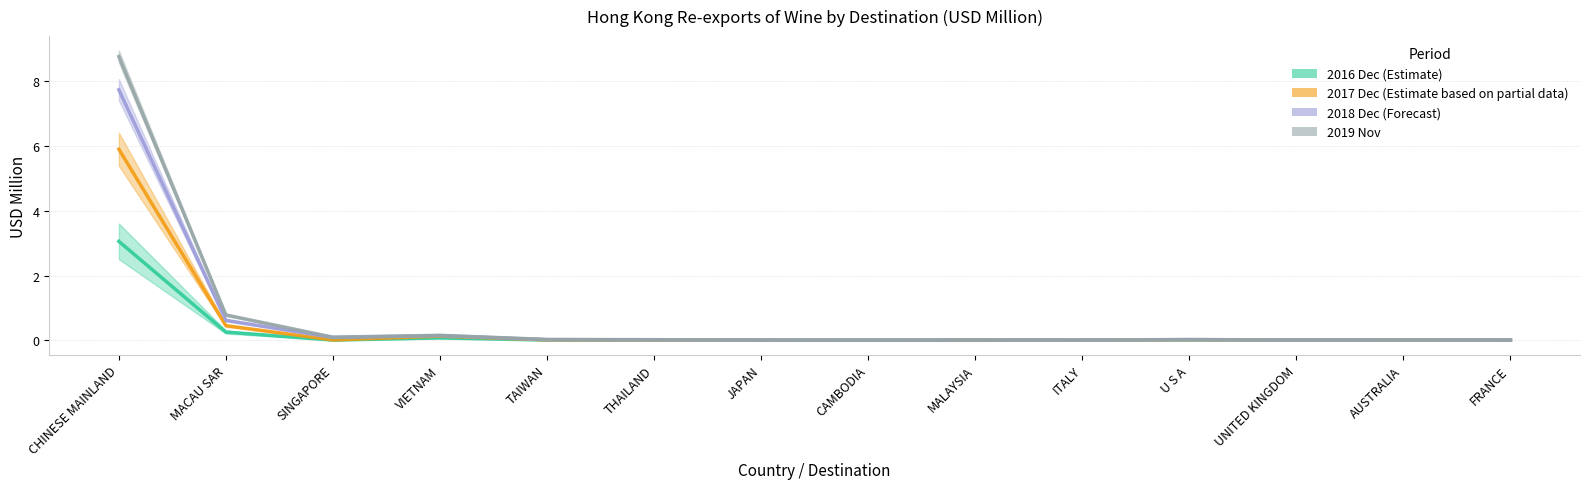

Reading right to left, transcribe all the data shown in this chart.

201612: 0.0	0.0	0.0	0.0	0.0	0.0	0.0	0.0	0.0	0.0	0.1	0.0	0.3	3.1
201712: 0.0	0.0	0.0	0.0	0.0	0.0	0.0	0.0	0.0	0.0	0.1	0.0	0.5	5.9
201812: 0.0	0.0	0.0	0.0	0.0	0.0	0.0	0.0	0.0	0.0	0.2	0.1	0.8	8.8
201911: 0.0	0.0	0.0	0.0	0.0	0.0	0.0	0.0	0.0	0.0	0.1	0.1	0.6	7.7